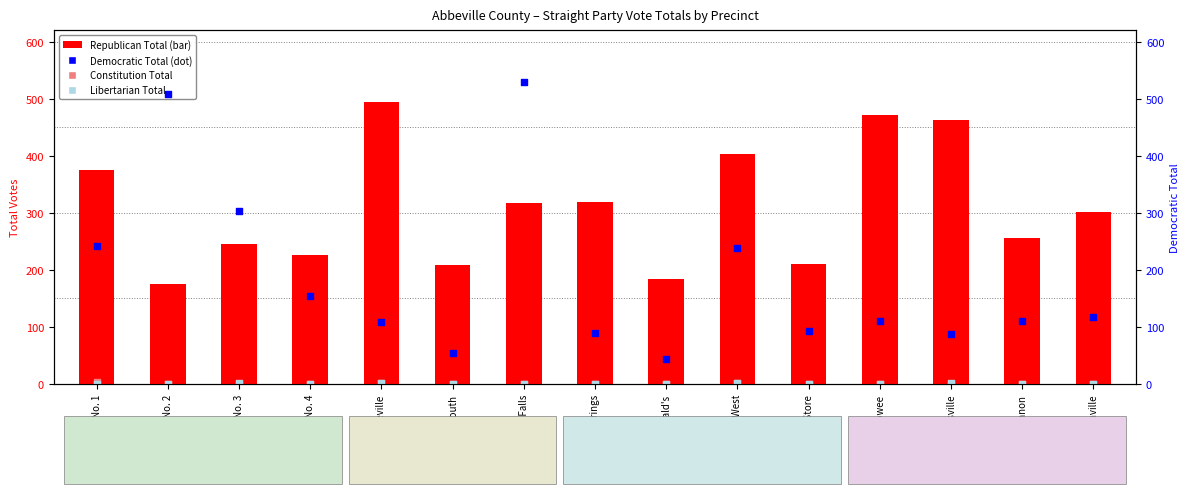

Which series contains the lowest Y value?

Constitution Total